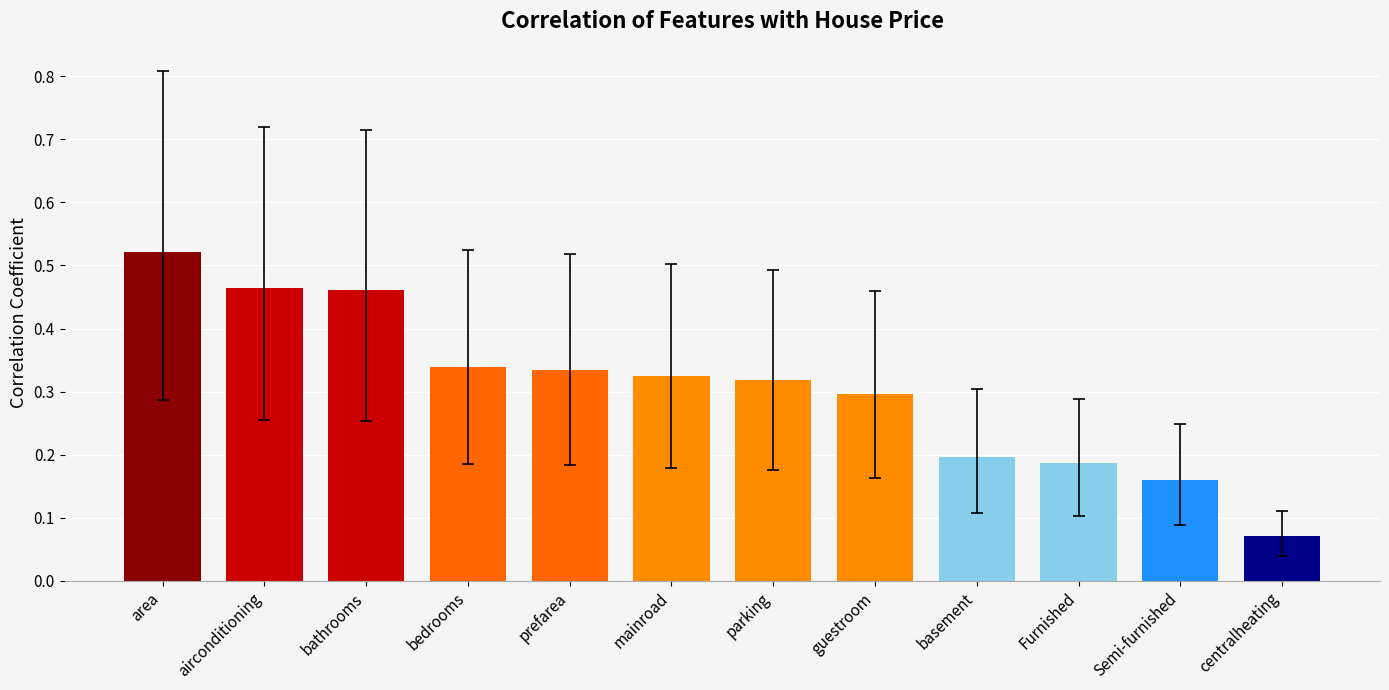

Where is the data nearest to the value 0?

centralheating